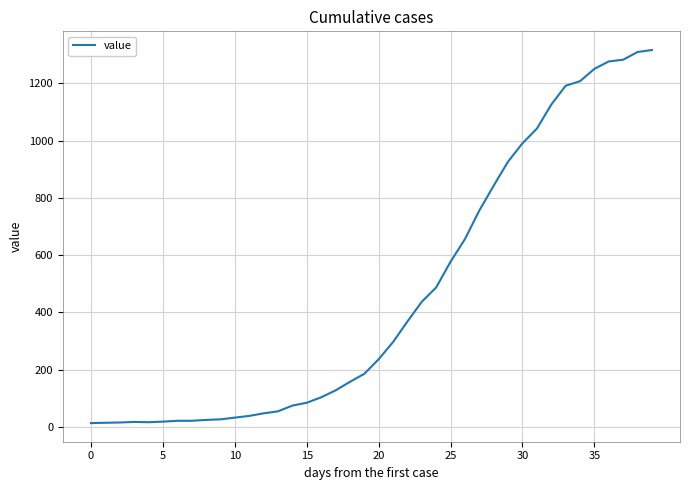

What is the difference between the maximum and minimum values?

1304